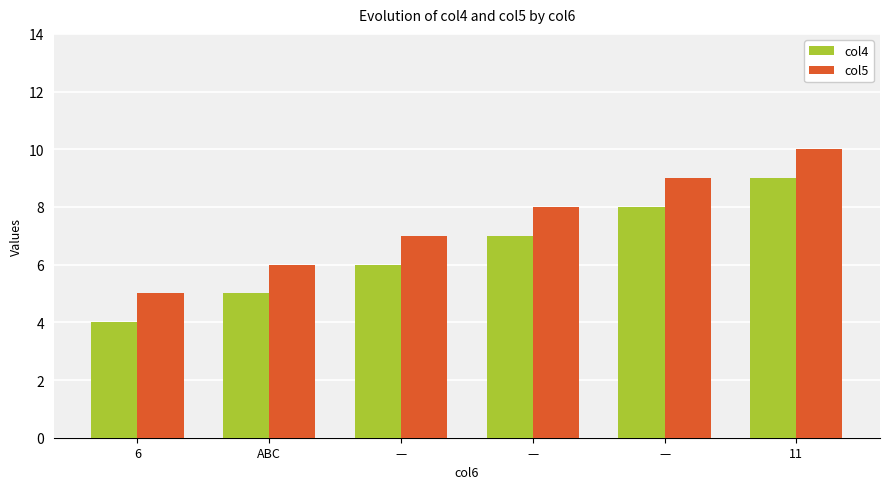

Does the chart contain any negative values?

No